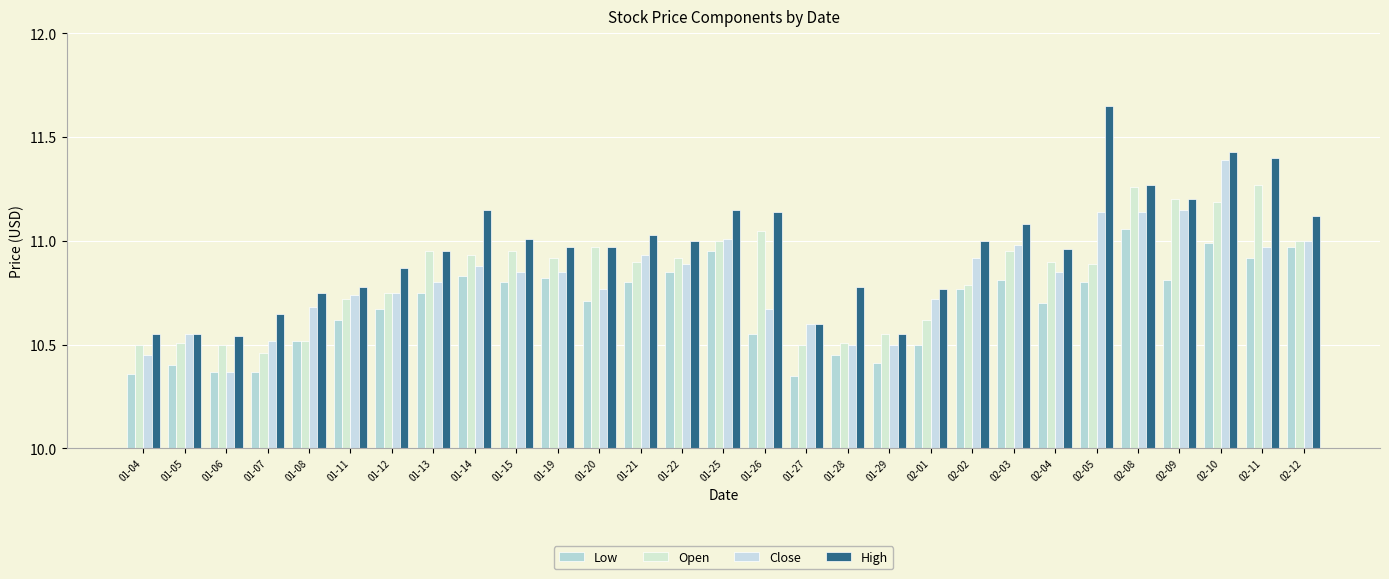

What is the sum of all Low values?

309.9